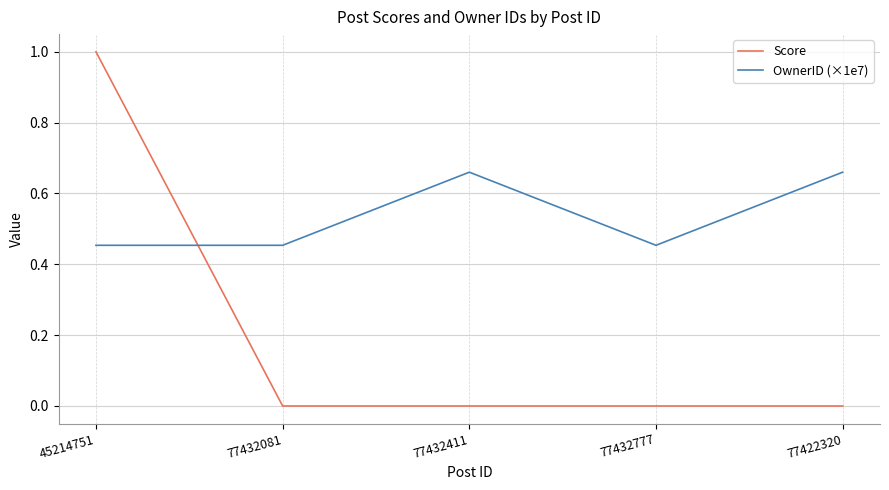

Which series ends up on top after the final intersection of OwnerID (×1e7) and Score?

OwnerID (×1e7)